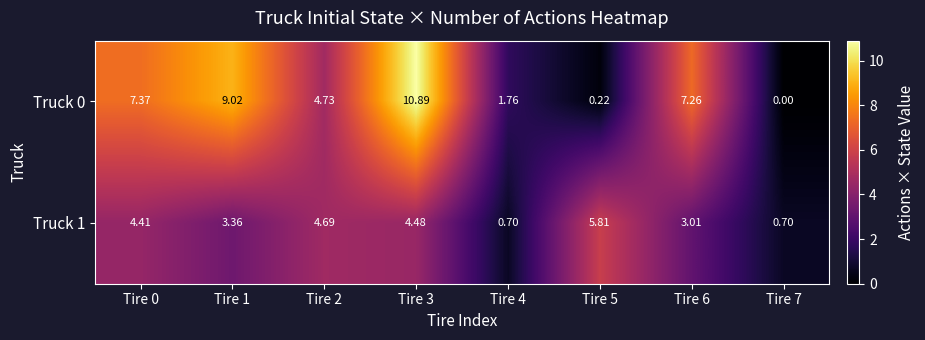

Is the value of Truck 0 at Tire 7 greater than the value of Truck 1 at Tire 4?

No